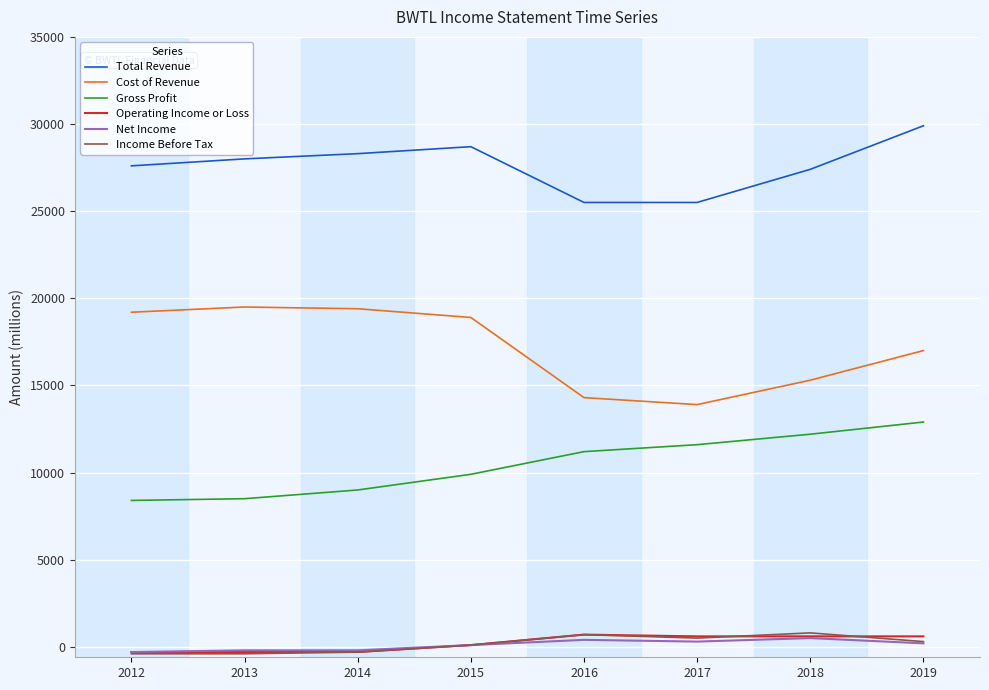

At which category is the sum across all series the highest?

2019